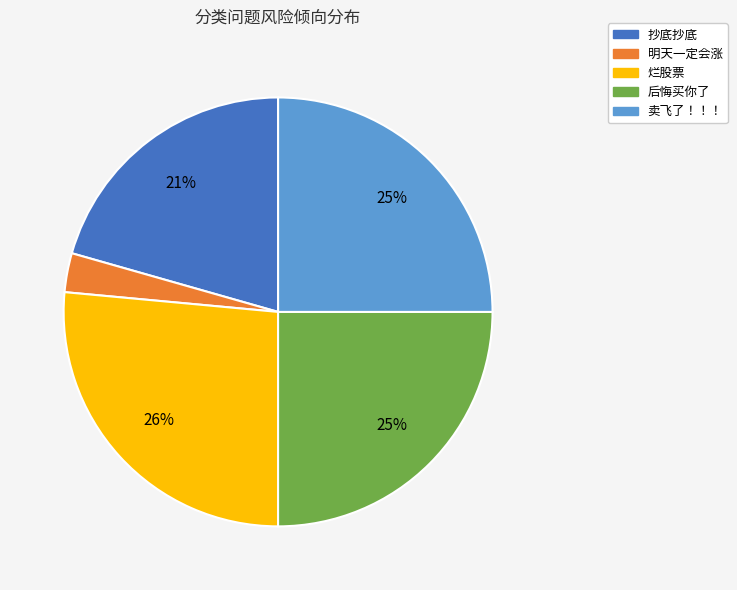

To the nearest percent, what portion does 卖飞了！！！ represent?

25%